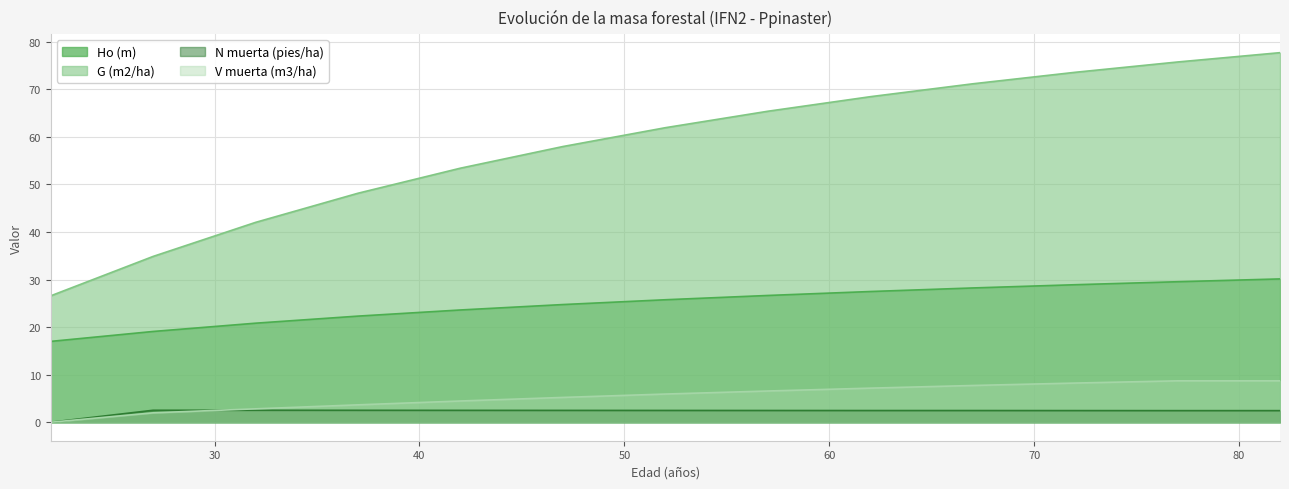

What is the difference between the maximum and minimum values in the V muerta (m3/ha) series?

8.7